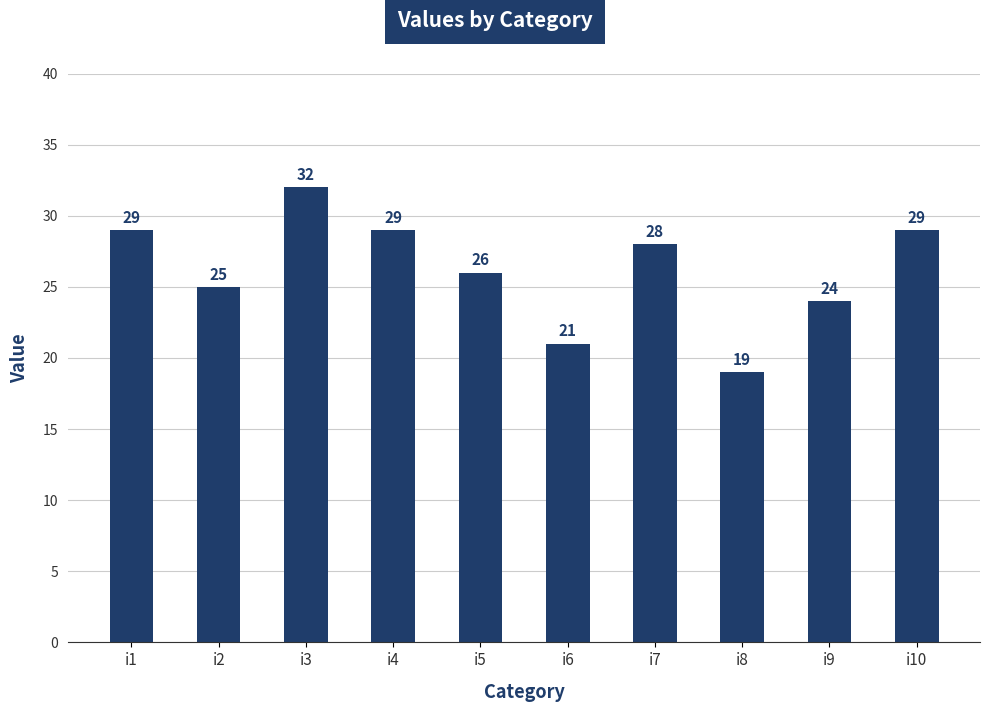

At which label does the data first exceed 28?

i1